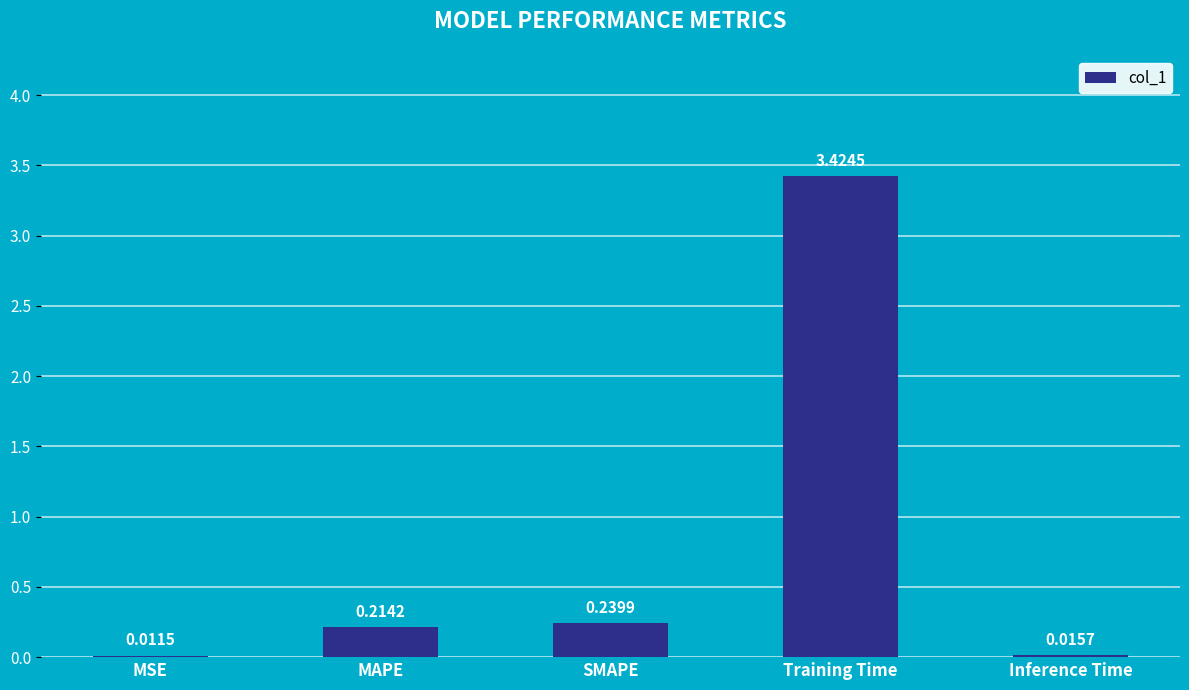

True or false: the data shows 0.1 at SMAPE.

False